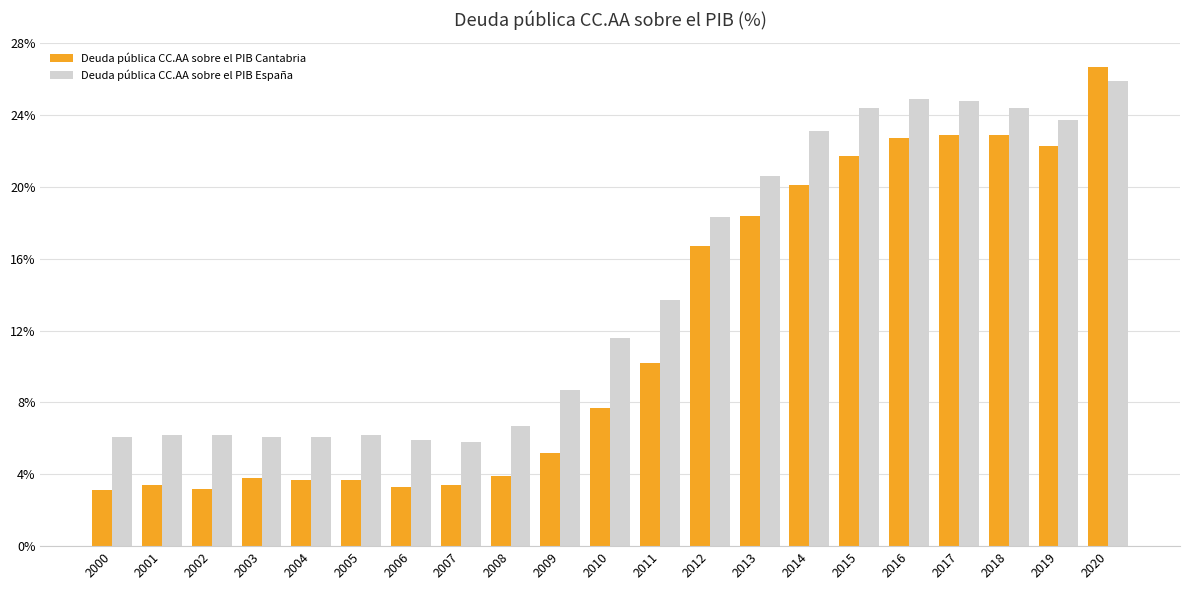

What is the highest value of the Deuda pública CC.AA sobre el PIB Cantabria series?

26.7